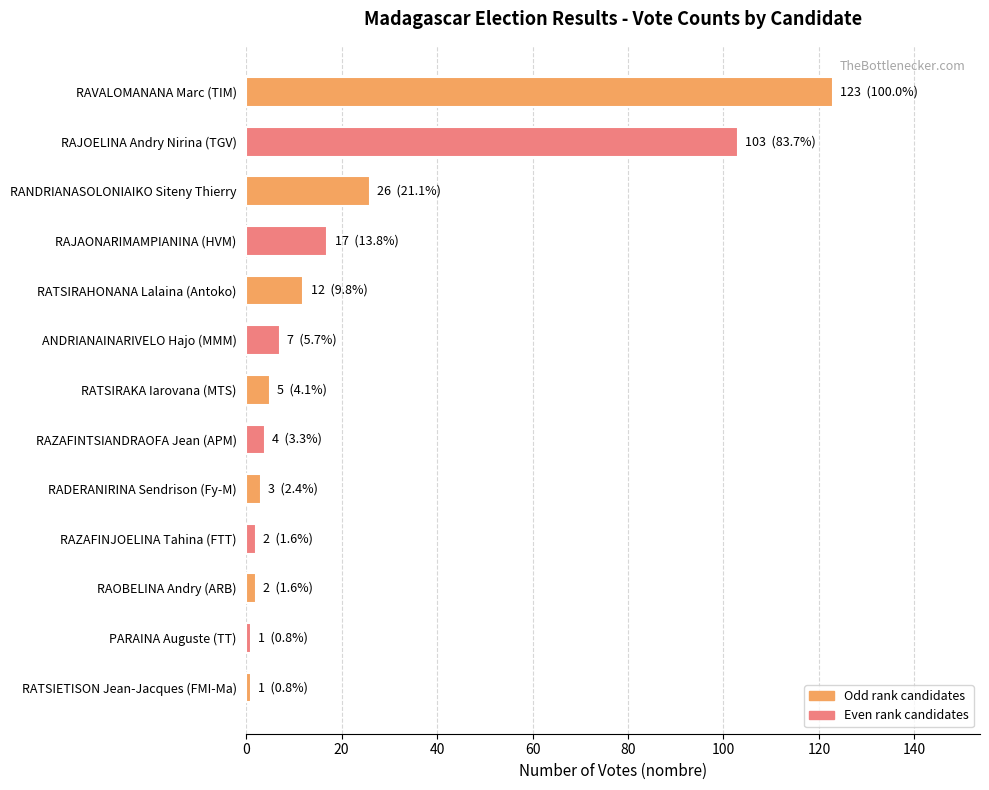

How many bars are there in total?

13